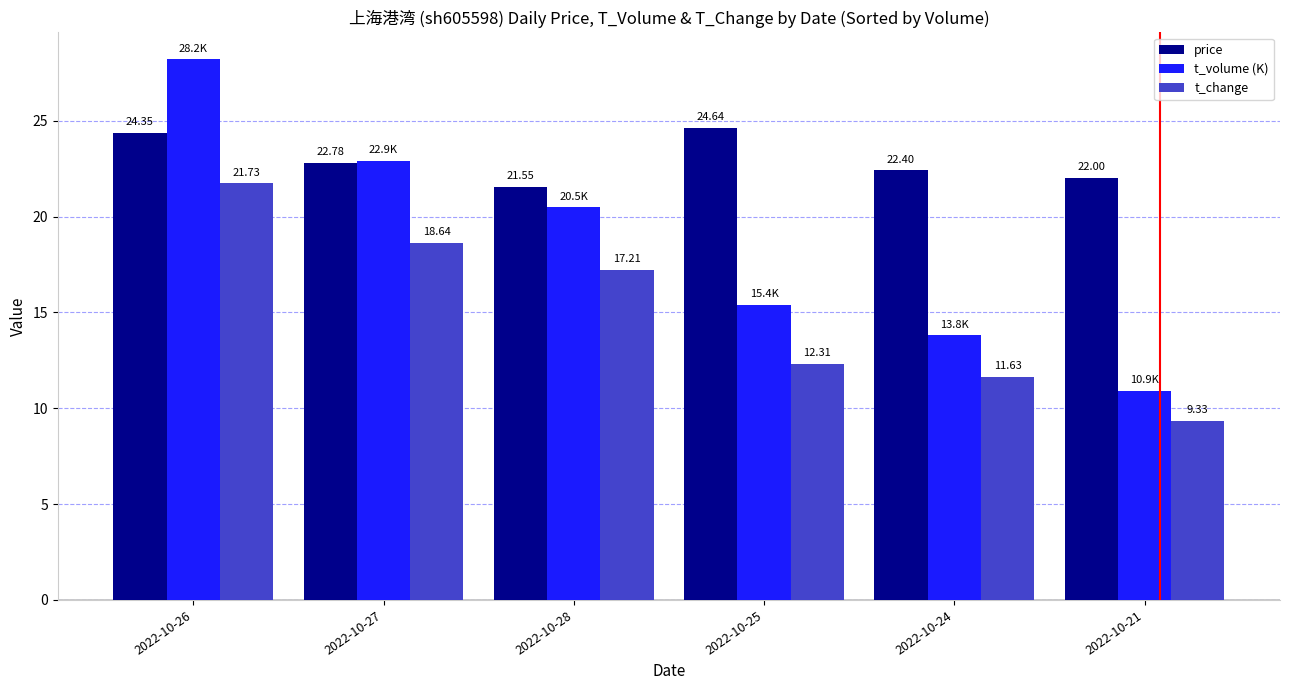

What is the lowest value of the t_change series?

9.3